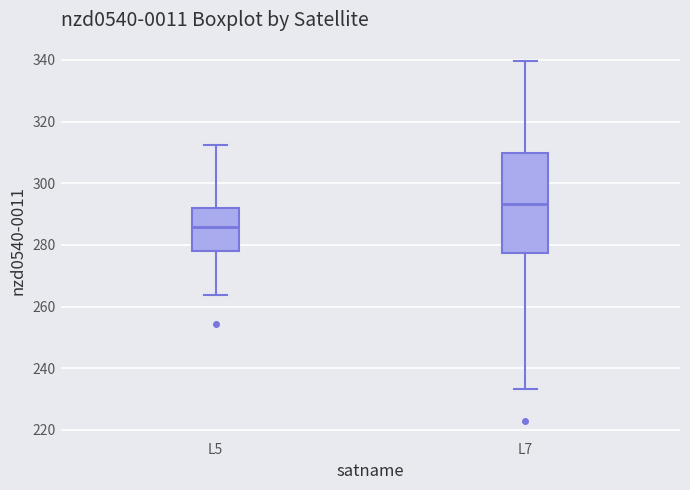

Which box is the tallest, from its lower edge to its upper edge?

L7